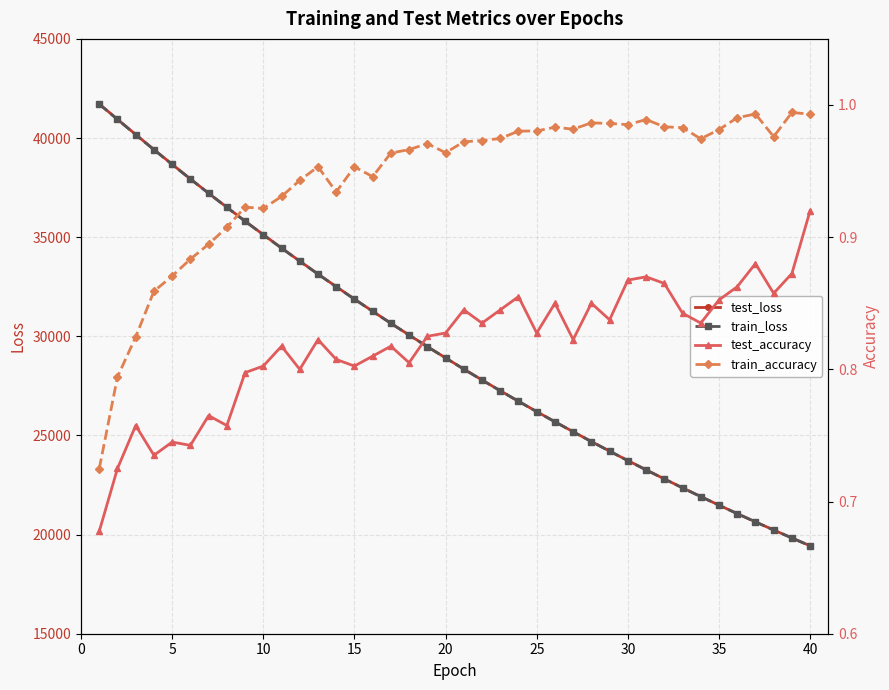

The value of test_loss at 40 is 12665.4. True or false?

False